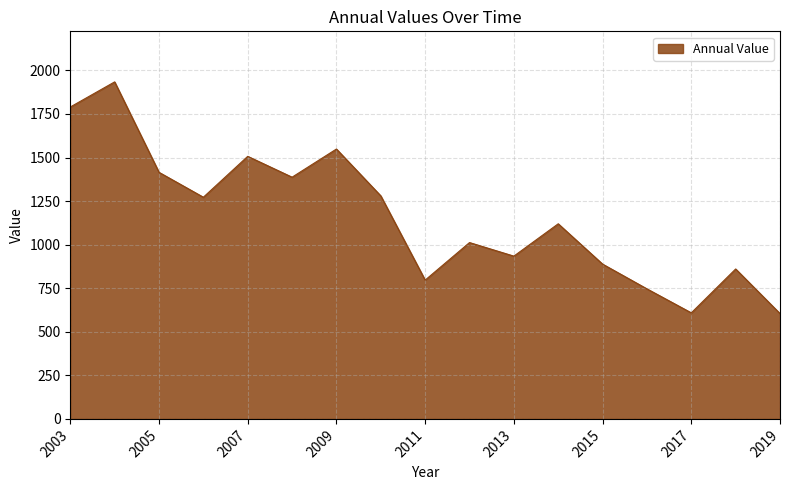

What is the difference between the maximum and second lowest values?

1325.6